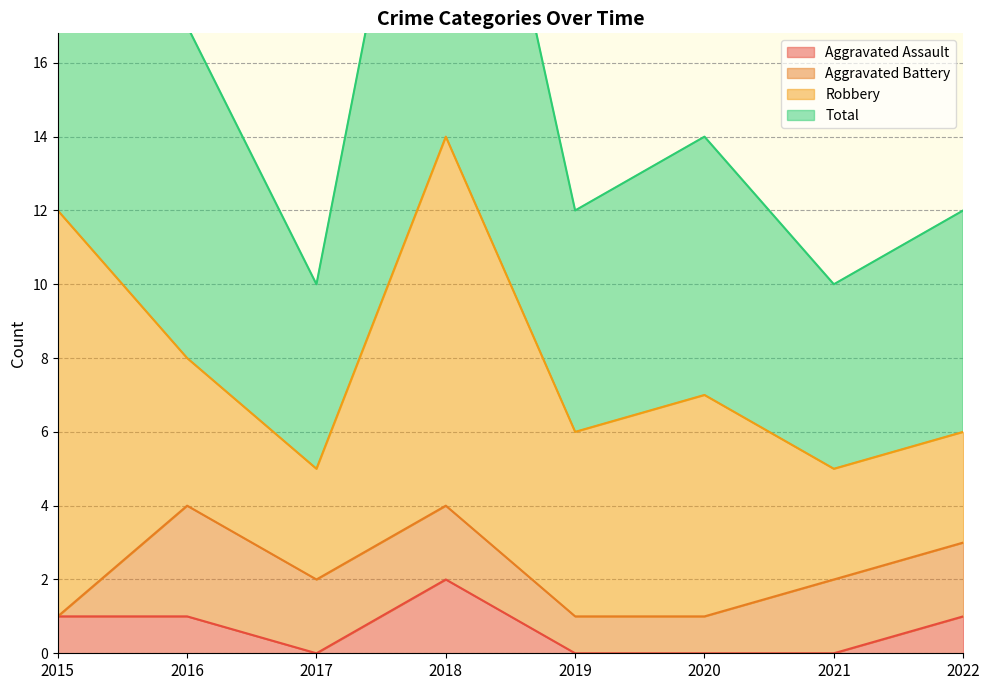

True or false: Total and Aggravated Assault intersect in this chart.

False